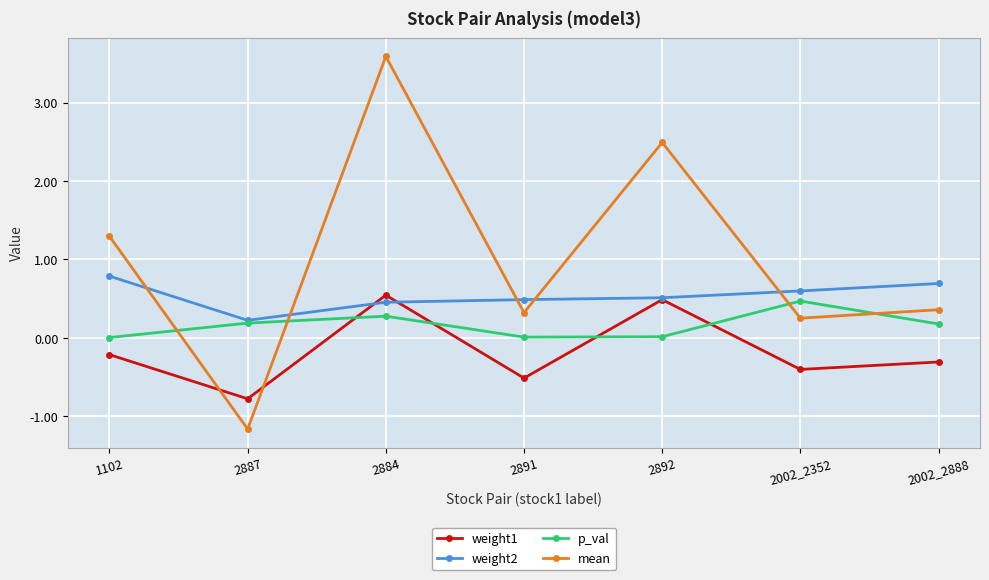

What is the sum of the weight1 values at 2002_2888 and 2887?

-1.1